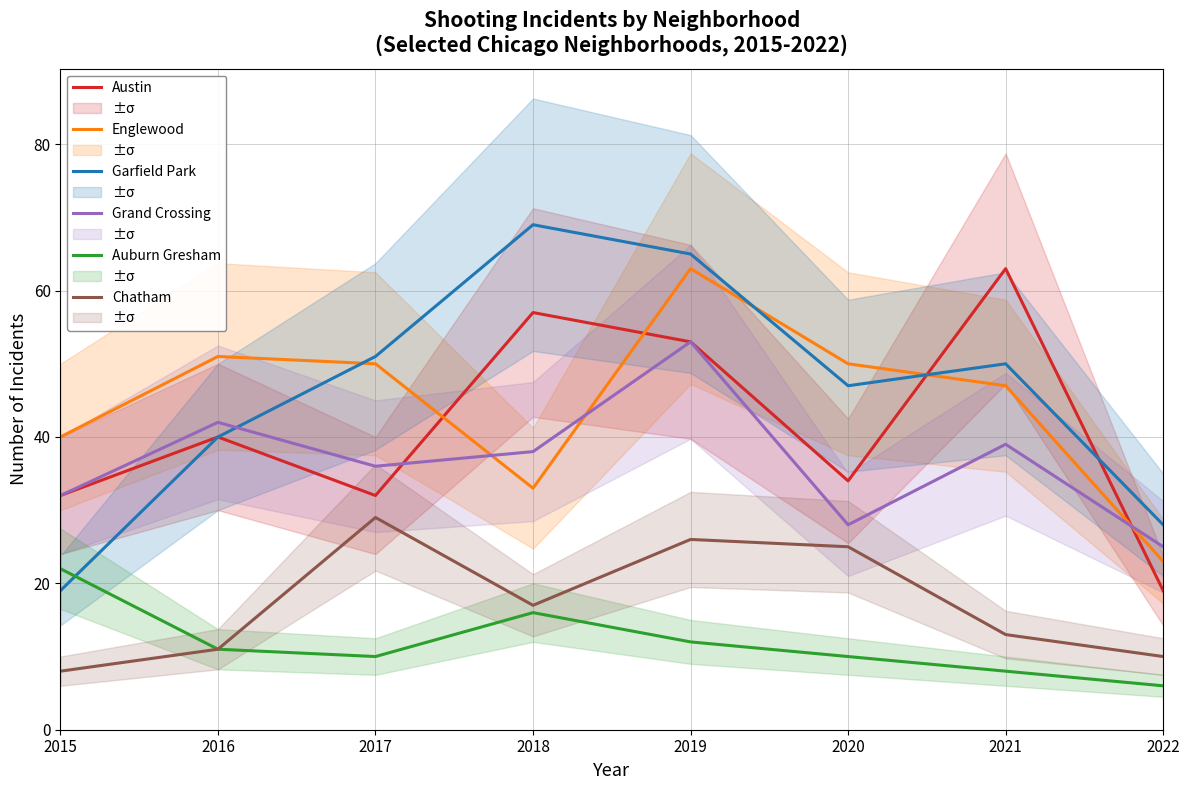

What is the lowest value of the Grand Crossing series?

25